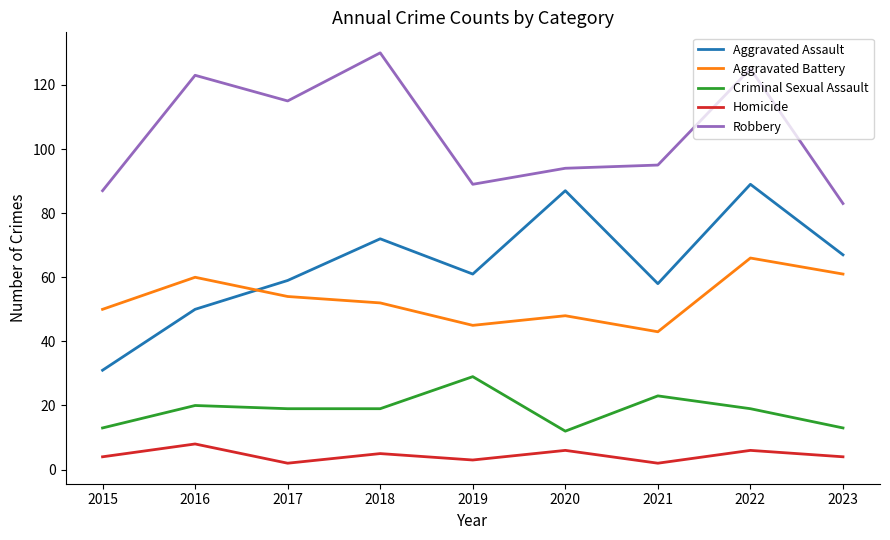

What is the average value of the Criminal Sexual Assault series?

19